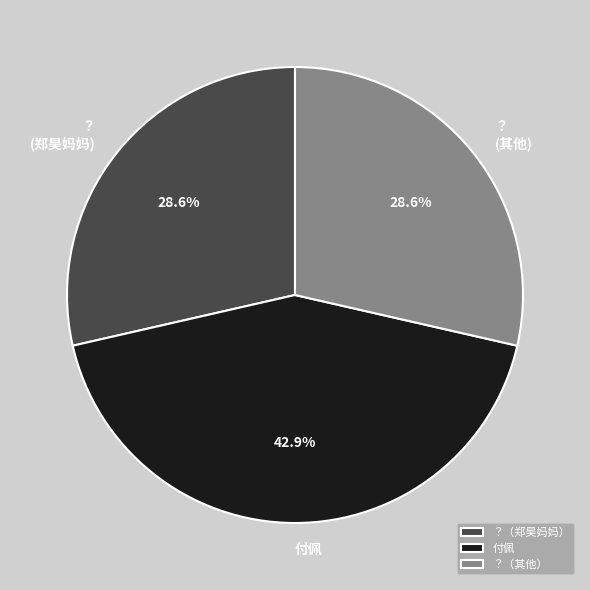

Count the number of slices in the pie.

3